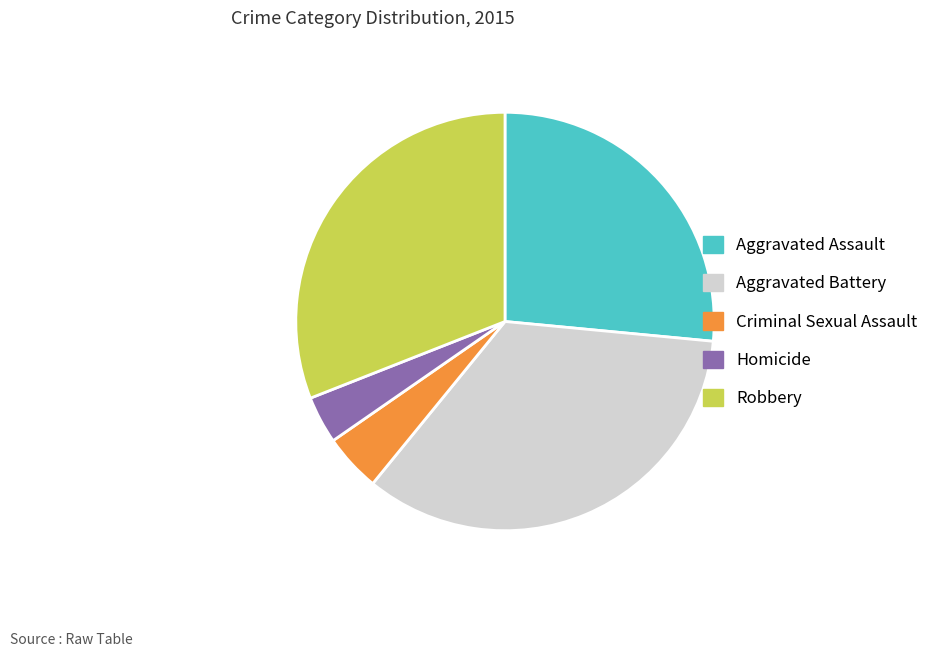

Count the number of slices in the pie.

5